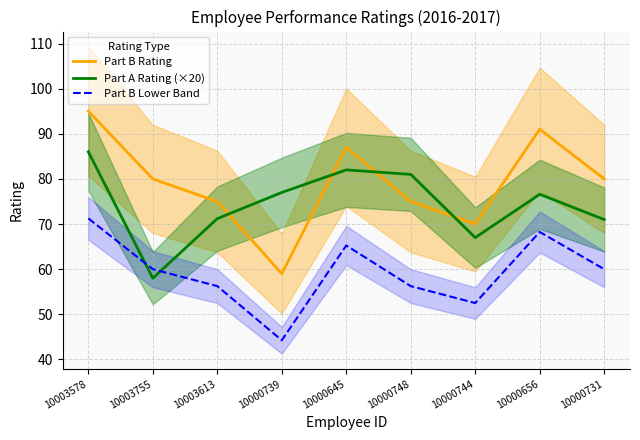

At which category is the sum across all series the highest?

10003578